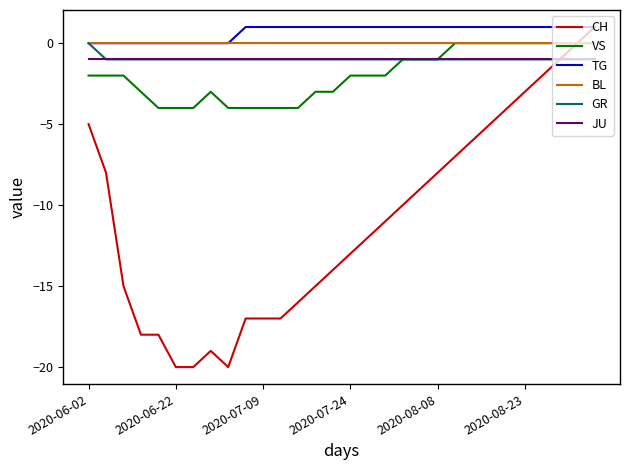

What is the minimum value for VS?

-4